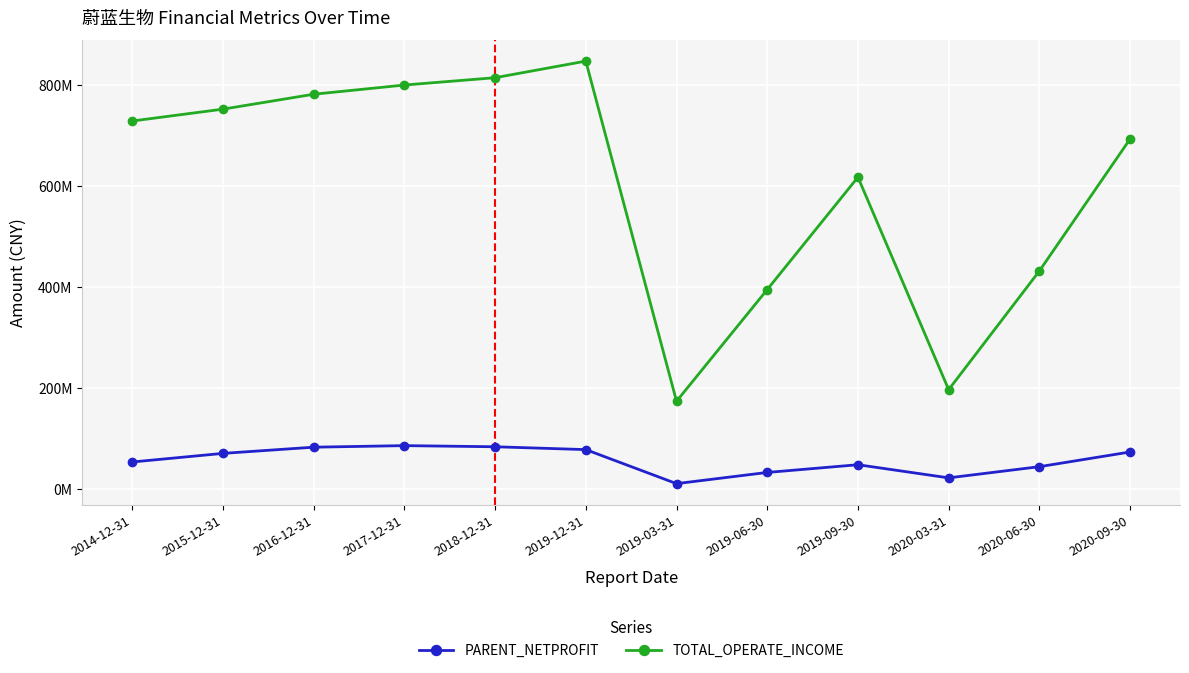

Reading left to right, transcribe all the data shown in this chart.

PARENT_NETPROFIT: 2014-12-31=53234920.4	2015-12-31=70265775.0	2016-12-31=82550442.3	2017-12-31=85625176.4	2018-12-31=83384938.7	2019-12-31=77752946.2	2019-03-31=10405521.2	2019-06-30=32547804.1	2019-09-30=47818977.7	2020-03-31=21826805.5	2020-06-30=43959132.7	2020-09-30=73060721.4
TOTAL_OPERATE_INCOME: 2014-12-31=728223334.1	2015-12-31=751723670.1	2016-12-31=781229944.5	2017-12-31=799439774.2	2018-12-31=813970528.1	2019-12-31=846777962.7	2019-03-31=173470991.6	2019-06-30=394594338.9	2019-09-30=617042843.6	2020-03-31=196422352.8	2020-06-30=431432596.4	2020-09-30=692731084.7